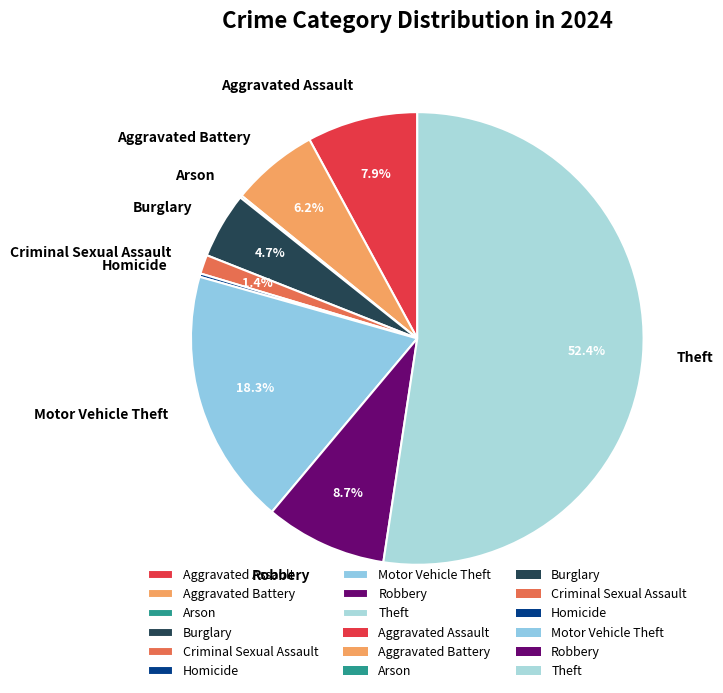

What is the largest slice in the pie chart?

Theft